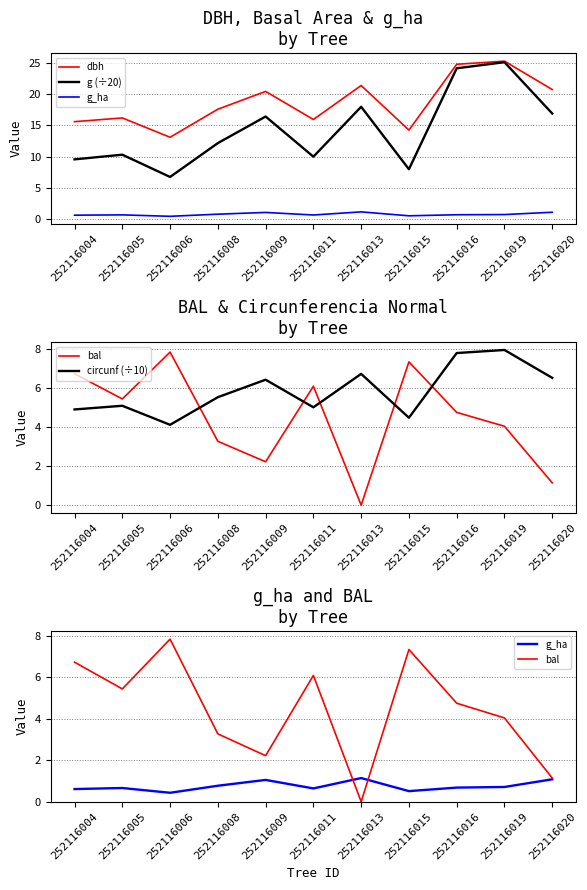

What is the maximum value shown in the chart?

25.3